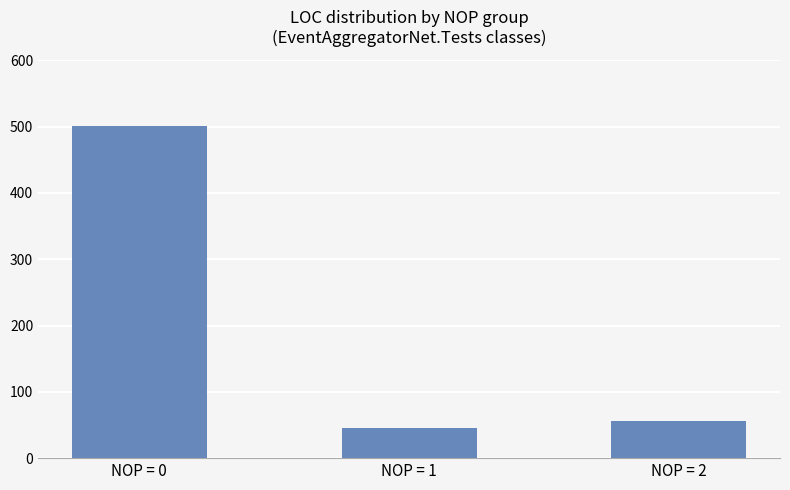

Rank the categories by value from highest to lowest.

NOP = 0, NOP = 2, NOP = 1